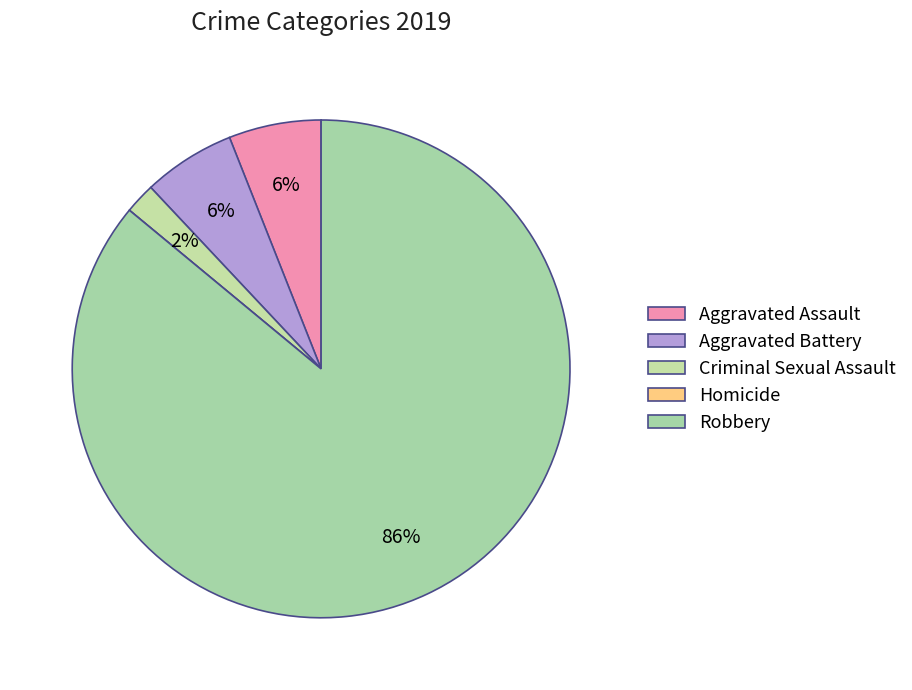

To the nearest percent, what is the difference between the Aggravated Battery and Robbery slice percentages?

80%